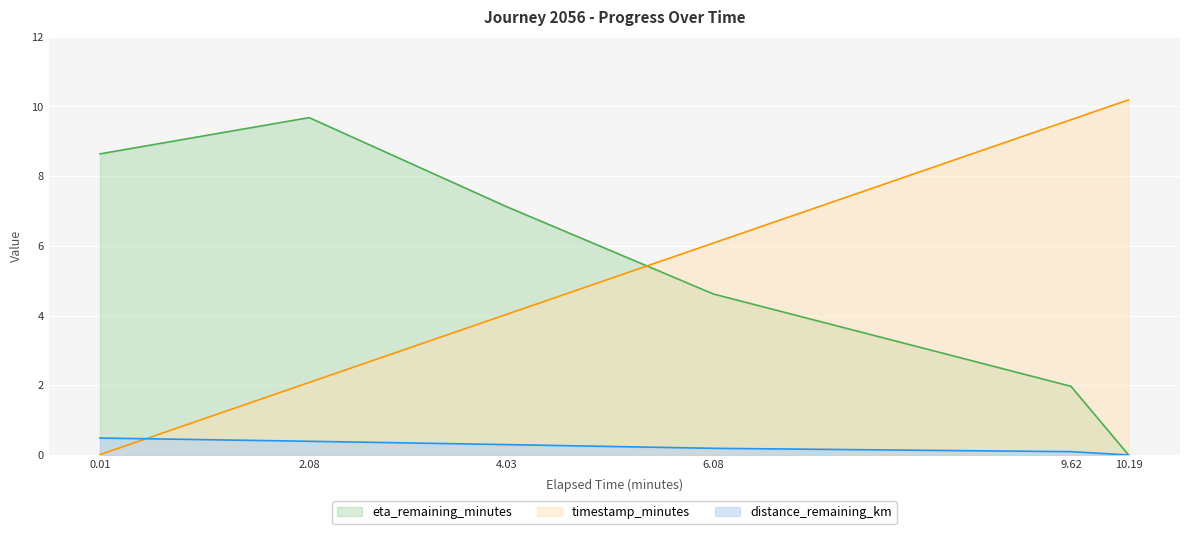

Rank the series at 6.08 from highest to lowest value.

timestamp_minutes, eta_remaining_minutes, distance_remaining_km